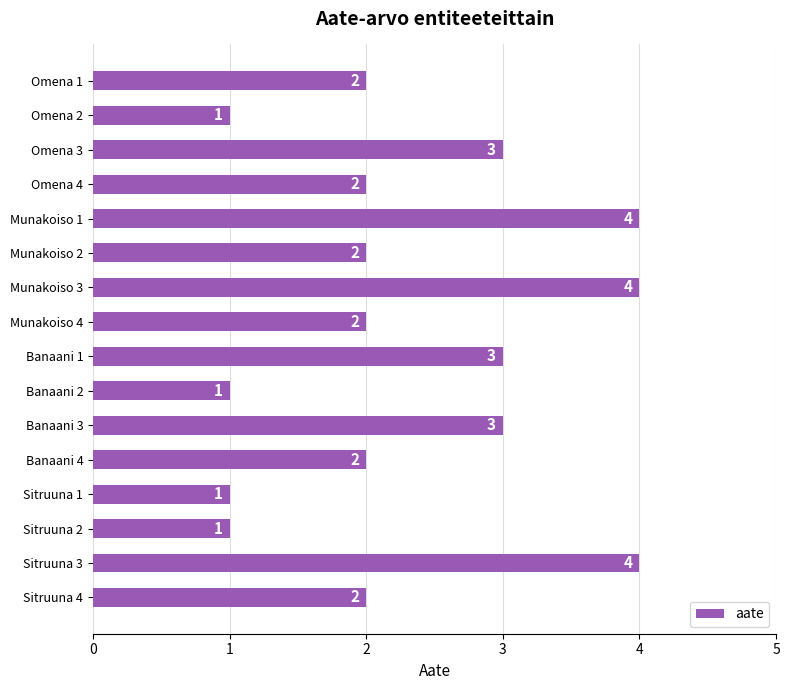

What is the difference between the second highest and minimum values?

3